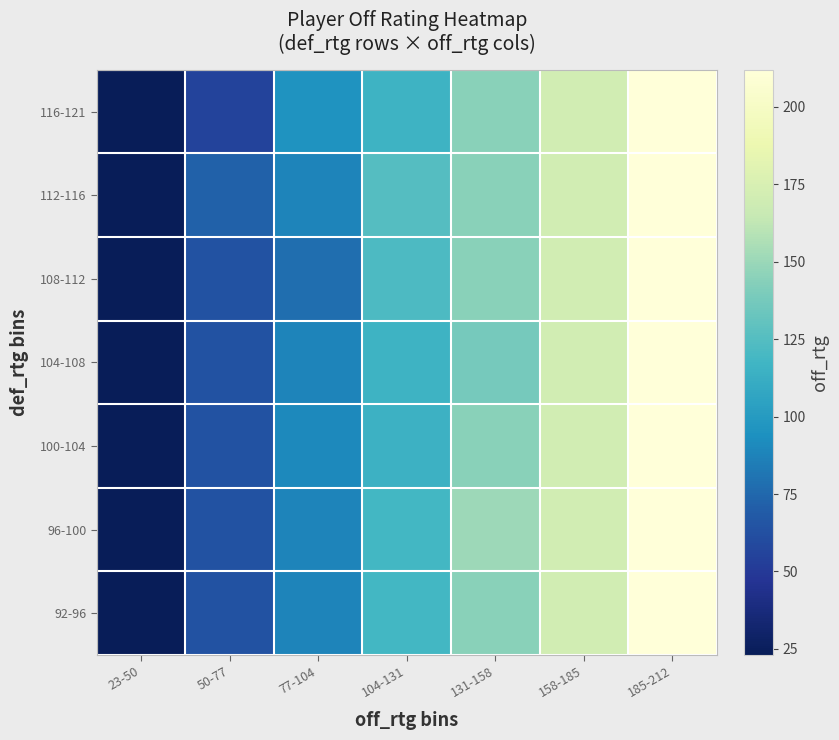

Reading left to right, what are all the values shown in this chart?

92-96: 23-50=23.0	50-77=64.0	77-104=88.2	104-131=118.8	131-158=144.5	158-185=171.0	185-212=212.0
96-100: 23-50=23.0	50-77=64.0	77-104=88.2	104-131=118.8	131-158=151.0	158-185=171.0	185-212=212.0
100-104: 23-50=23.0	50-77=64.0	77-104=90.5	104-131=115.0	131-158=144.5	158-185=171.0	185-212=212.0
104-108: 23-50=23.0	50-77=64.0	77-104=88.2	104-131=116.0	131-158=138.0	158-185=171.0	185-212=212.0
108-112: 23-50=23.0	50-77=64.0	77-104=78.0	104-131=122.0	131-158=144.5	158-185=171.0	185-212=212.0
112-116: 23-50=23.0	50-77=72.0	77-104=88.2	104-131=125.0	131-158=144.5	158-185=171.0	185-212=212.0
116-121: 23-50=23.0	50-77=56.0	77-104=96.0	104-131=116.0	131-158=144.5	158-185=171.0	185-212=212.0